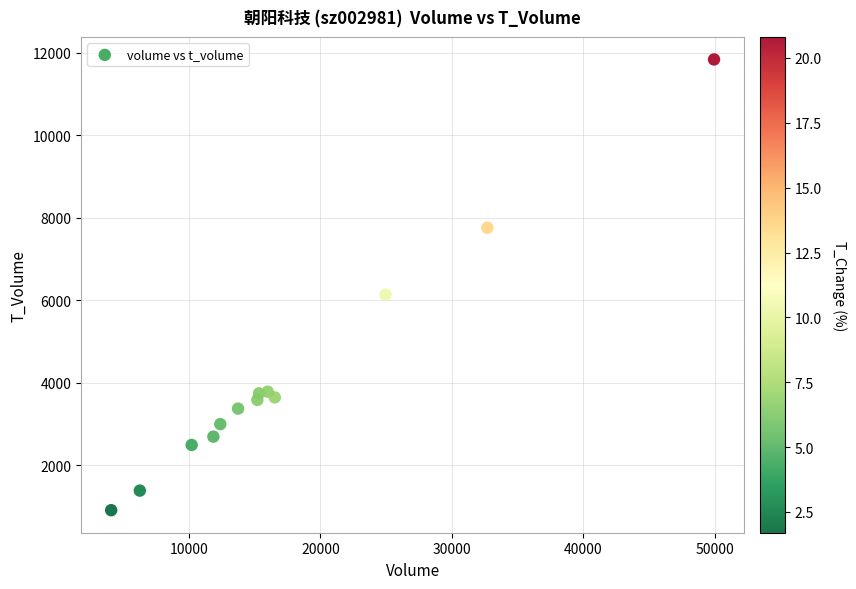

What is the range of Y values (max minus min)?

10929